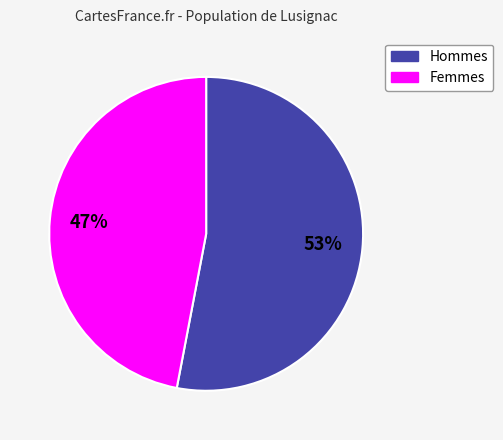

To the nearest percent, what is the difference between the largest and smallest slice percentages?

6%